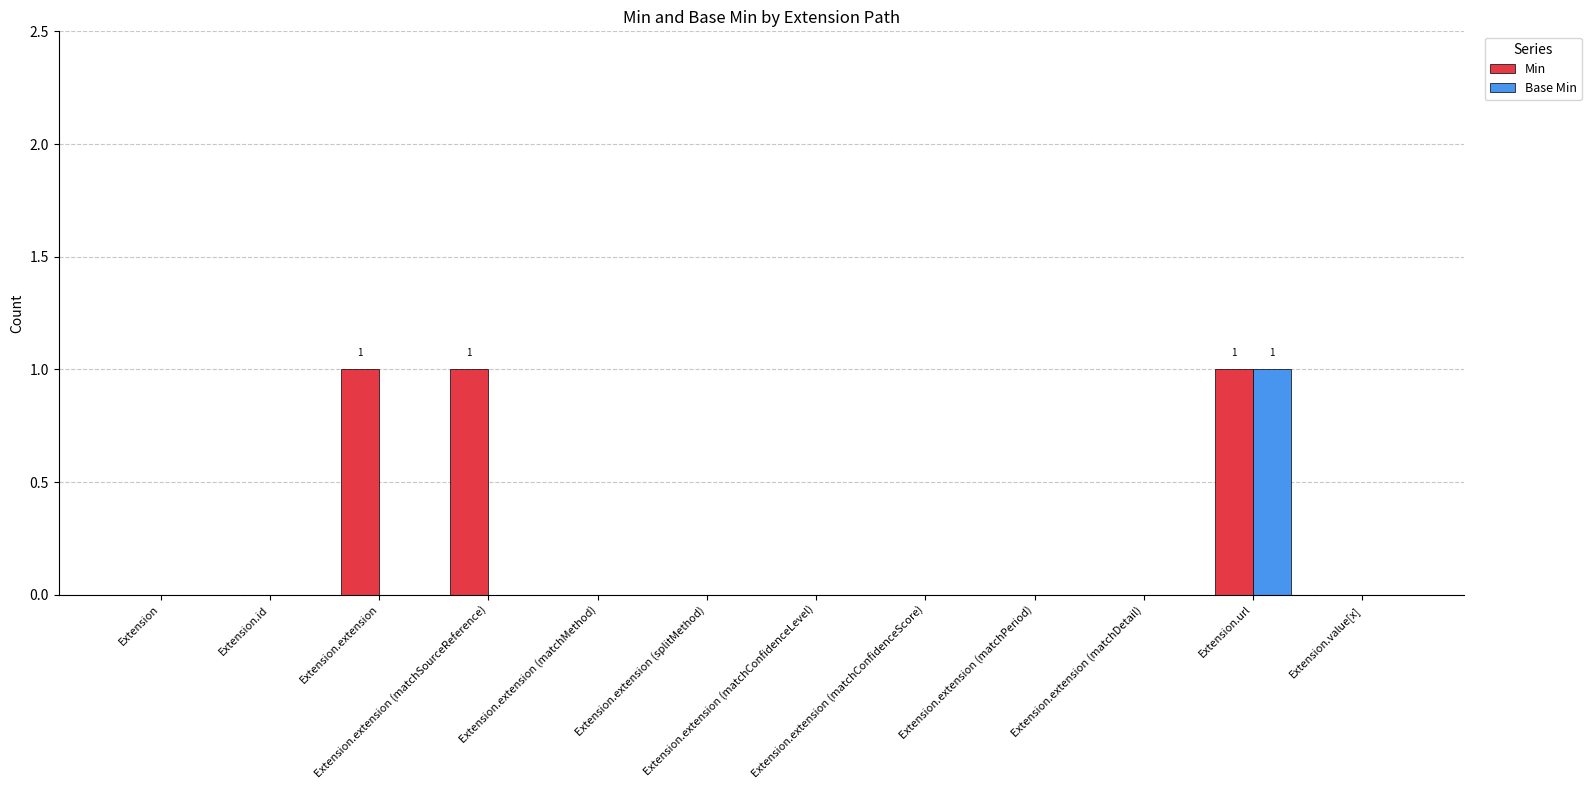

True or false: Base Min has a value of 0 at Extension.extension (matchPeriod).

True